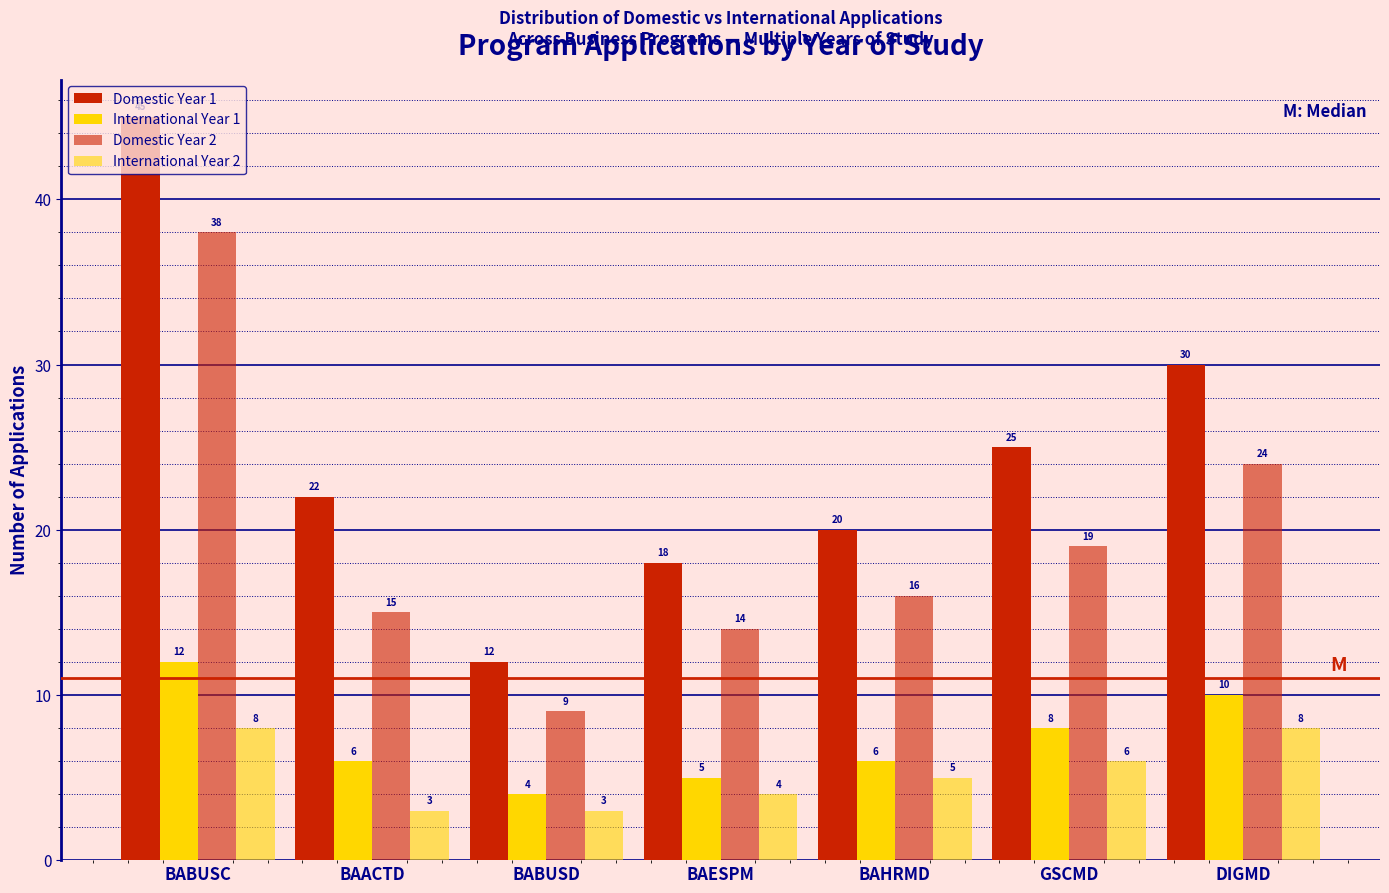

How many groups of bars are there?

7